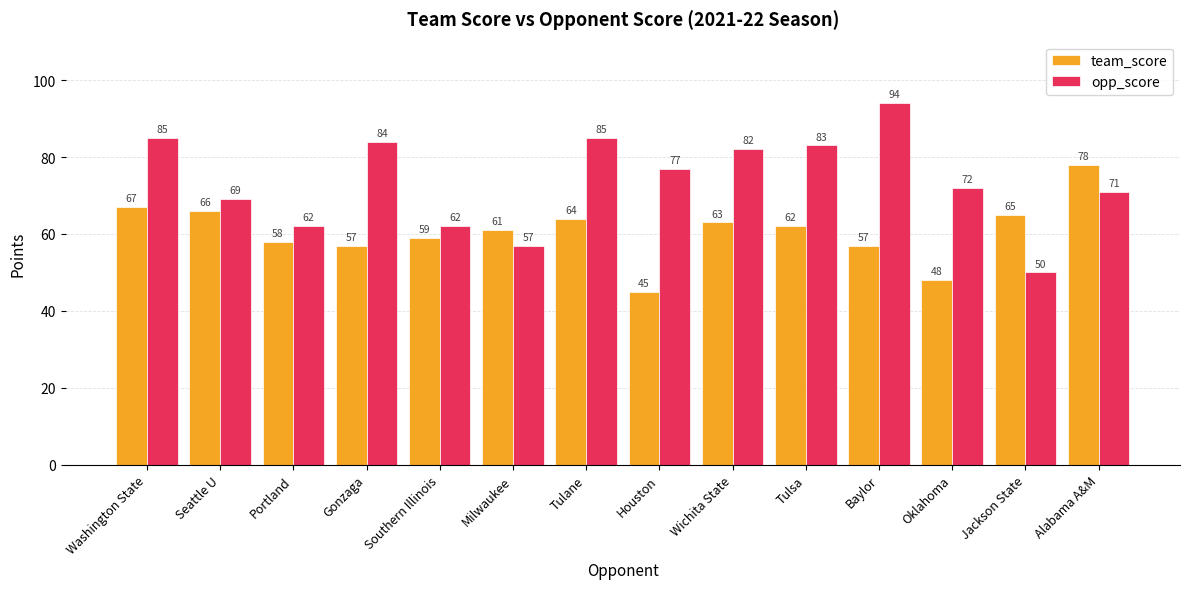

Which series has the largest range (max minus min)?

opp_score